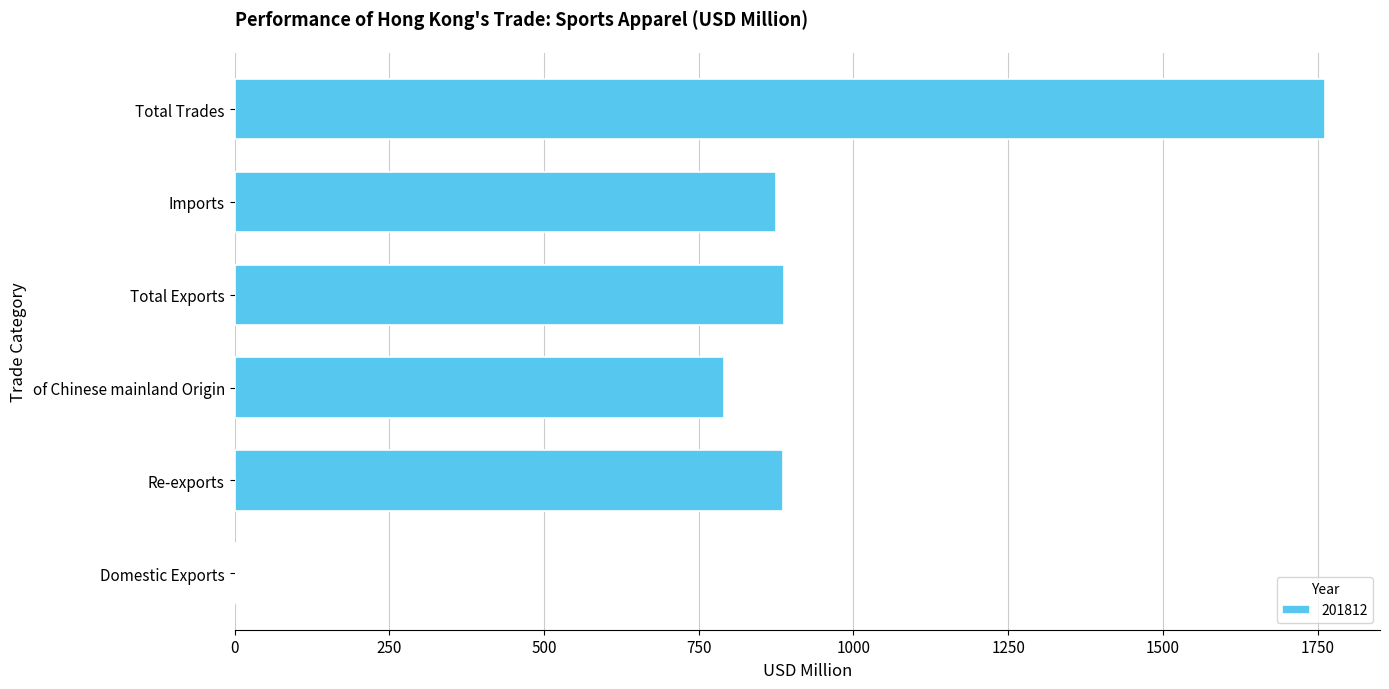

The chart shows a value of 504.5 at Re-exports. True or false?

False